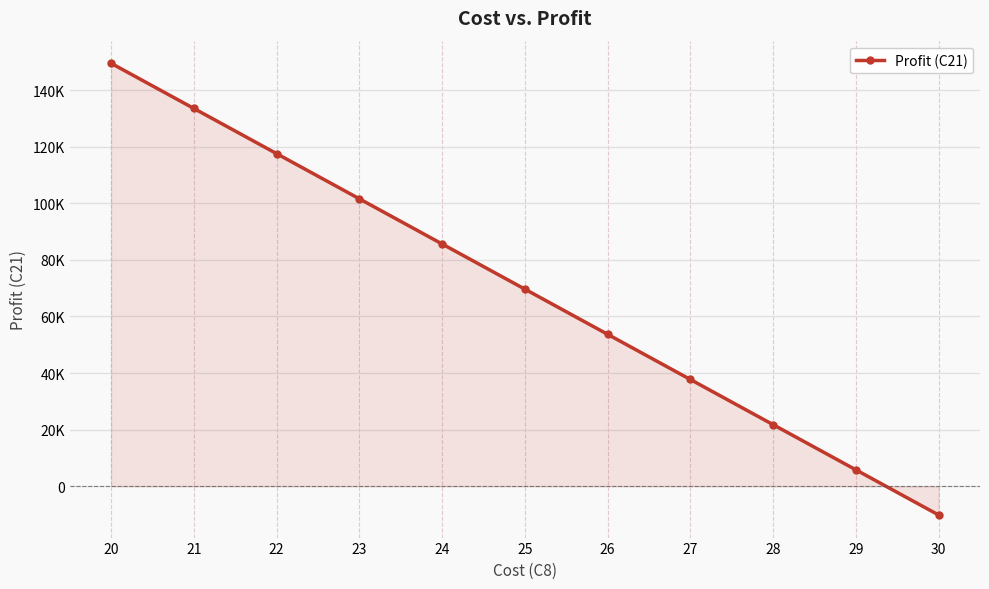

Is it true that the value at 25 is 21946.1?

False